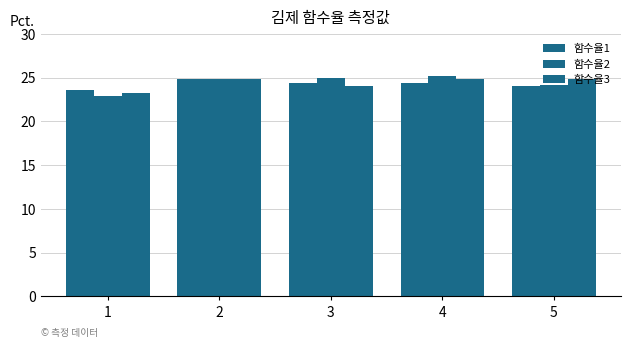

Where does the 함수율1 series first go above 24?

2